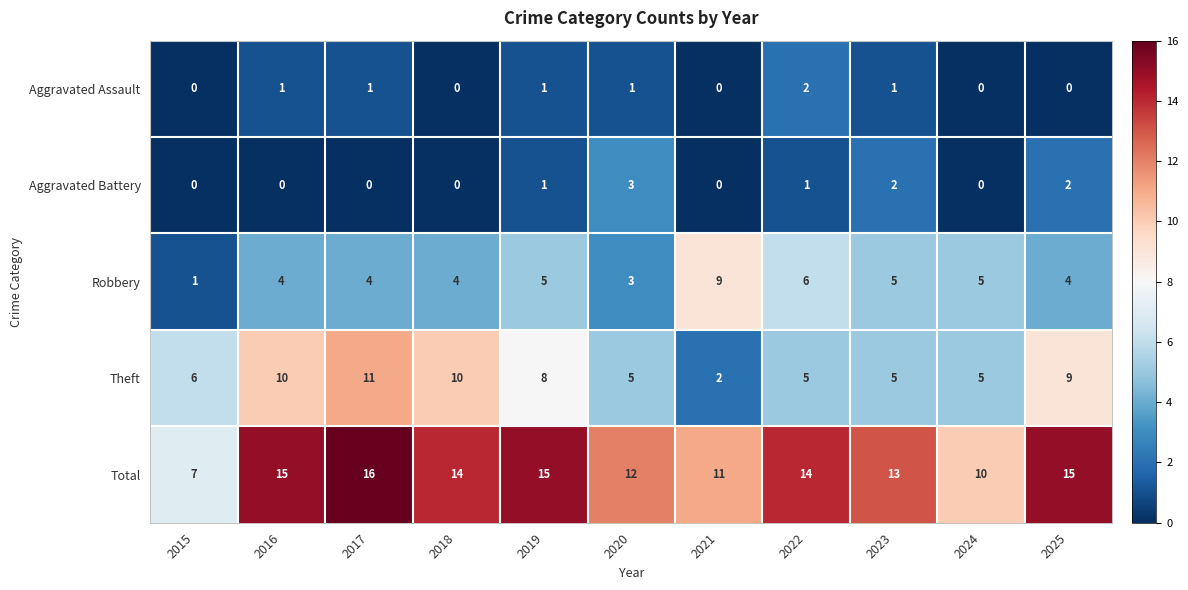

The value of Aggravated Assault at 2023 is 0. True or false?

False